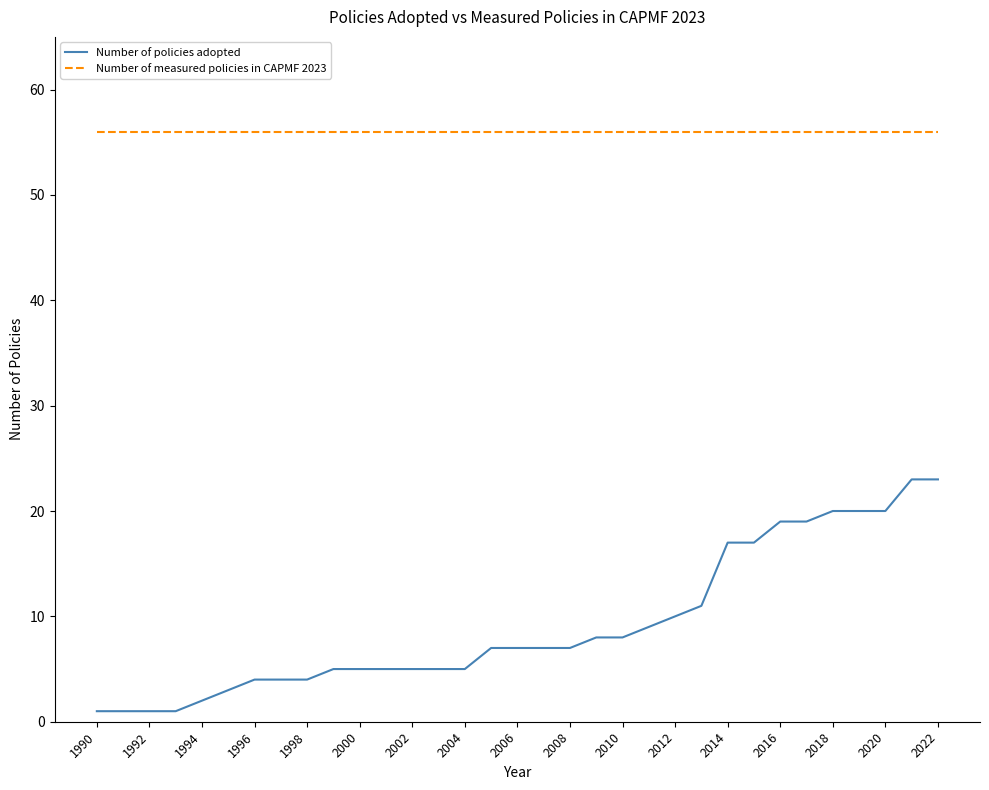

Which series has the largest total across all categories?

Number of measured policies in CAPMF 2023